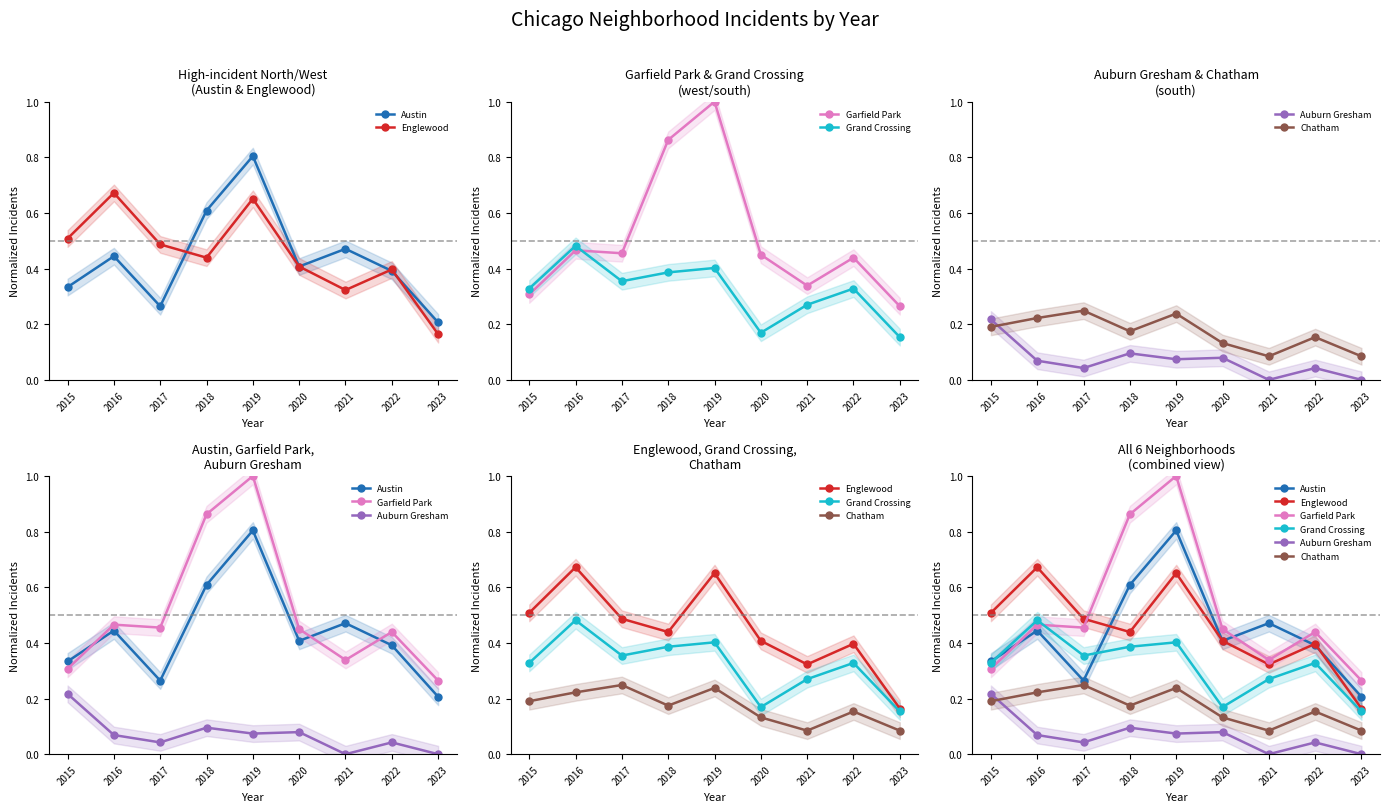

How many lines are shown in the chart?

6